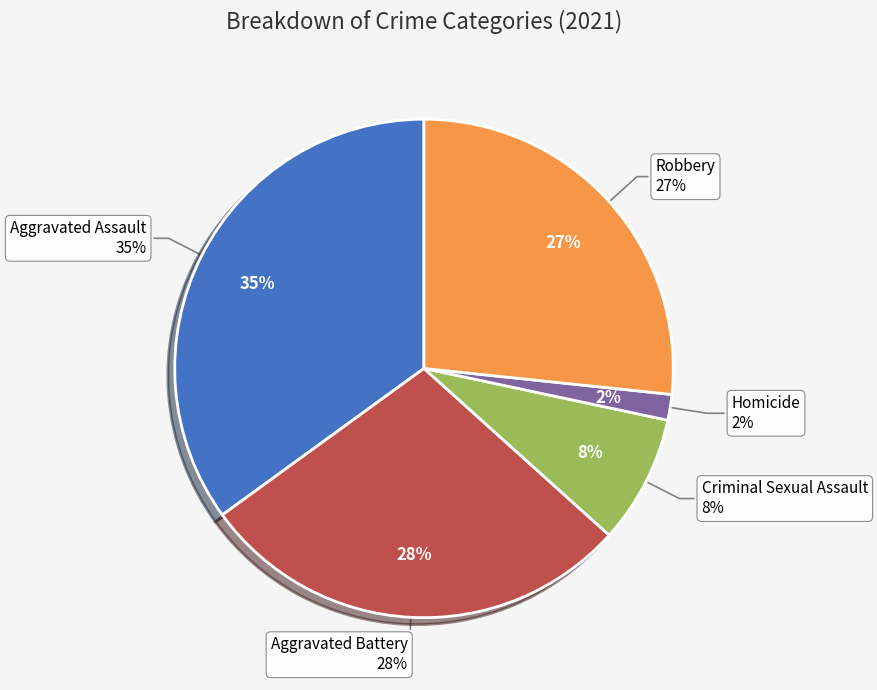

How many segments does this pie chart have?

5